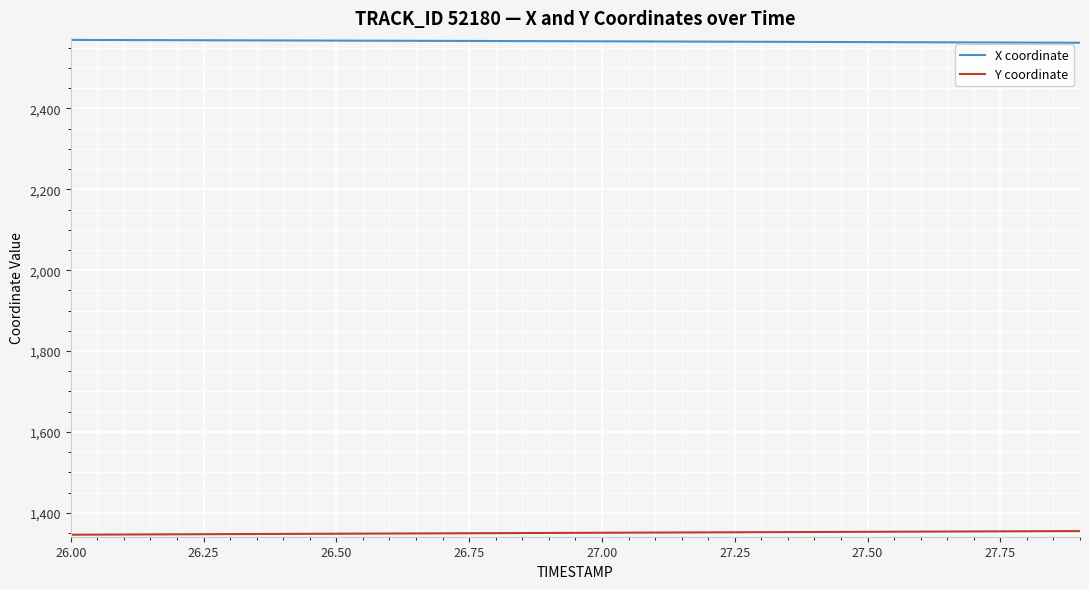

Rank the series by their maximum value, from lowest to highest.

Y coordinate, X coordinate